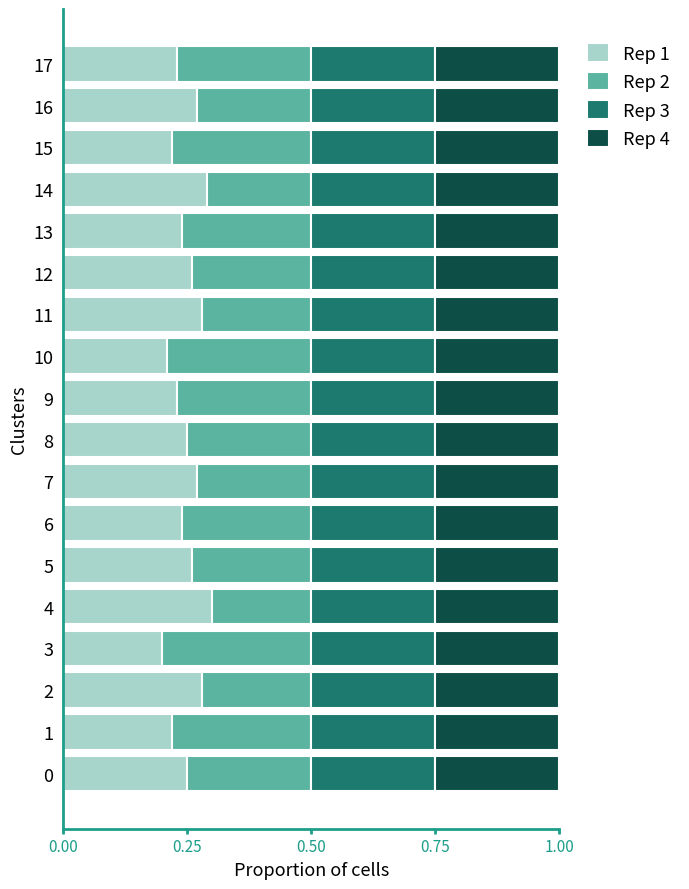

What are all the series names shown in the legend?

Rep 1, Rep 2, Rep 3, Rep 4